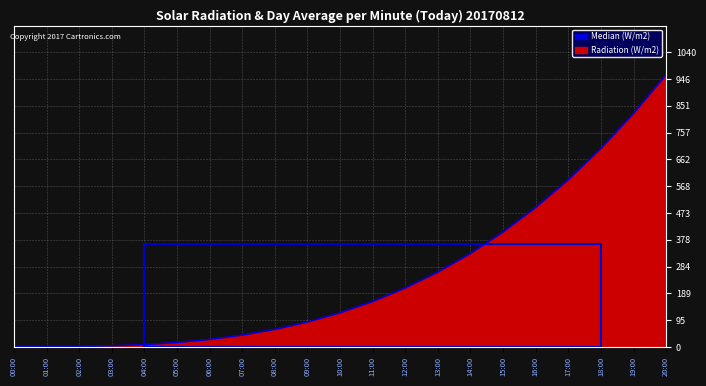

What value does the data have at 10:00?

121.0